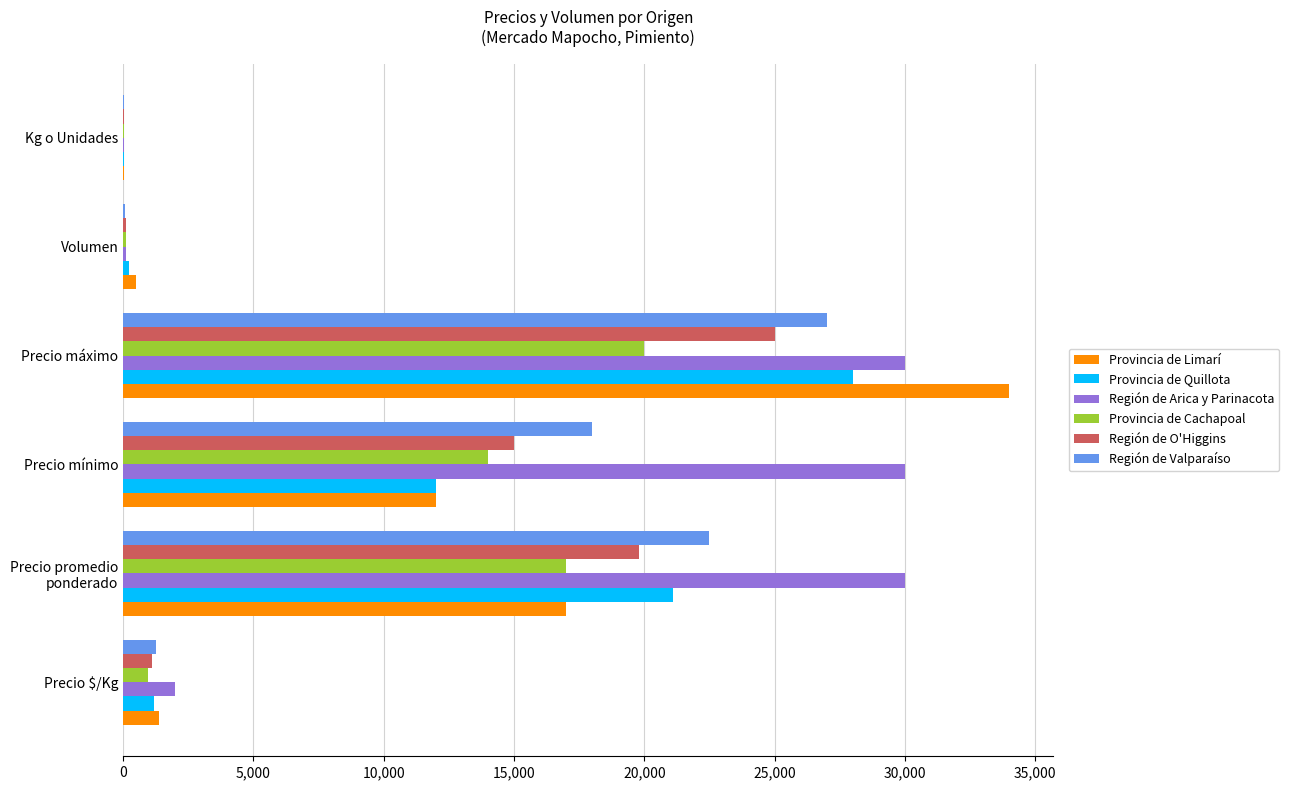

What is the average value of the Región de O'Higgins series?

10169